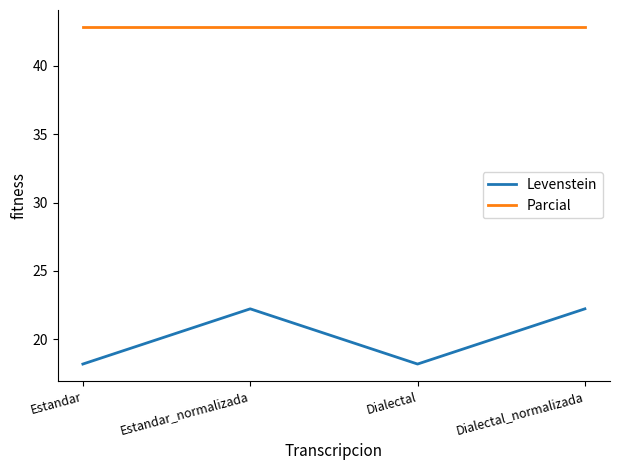

Rank the series at Dialectal_normalizada from highest to lowest value.

Parcial, Levenstein